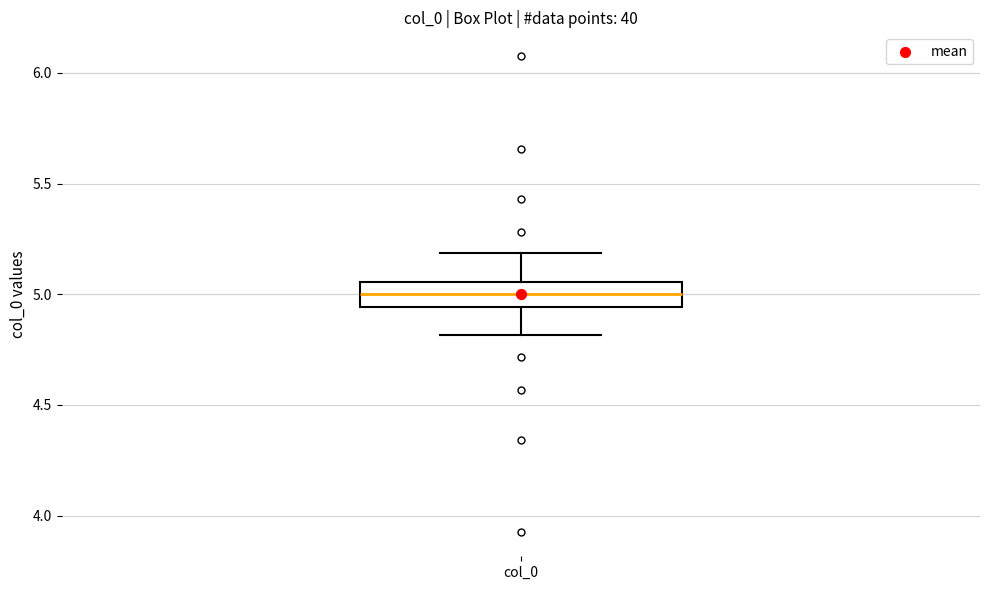

Where does the median line of the box for col_0 sit on the y-axis? The values are not printed on the chart, so give them approximately, as read against the axis.

5.00